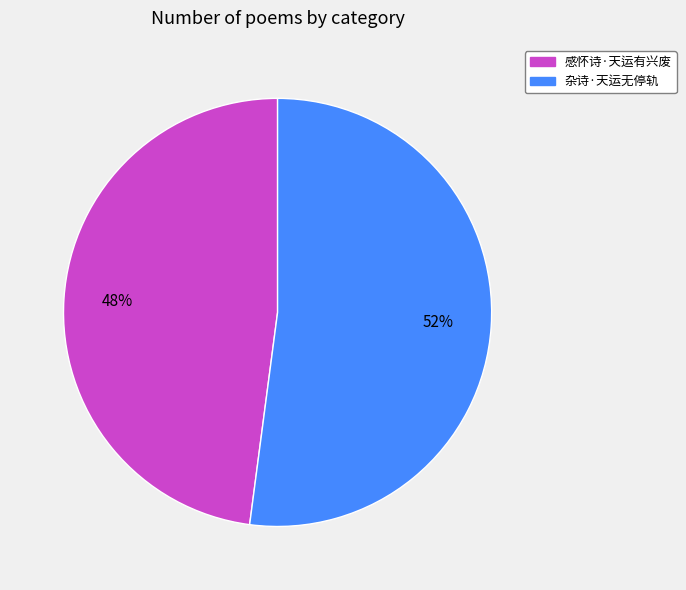

Does 感怀诗·天运有兴废 account for over 50% of the chart?

No